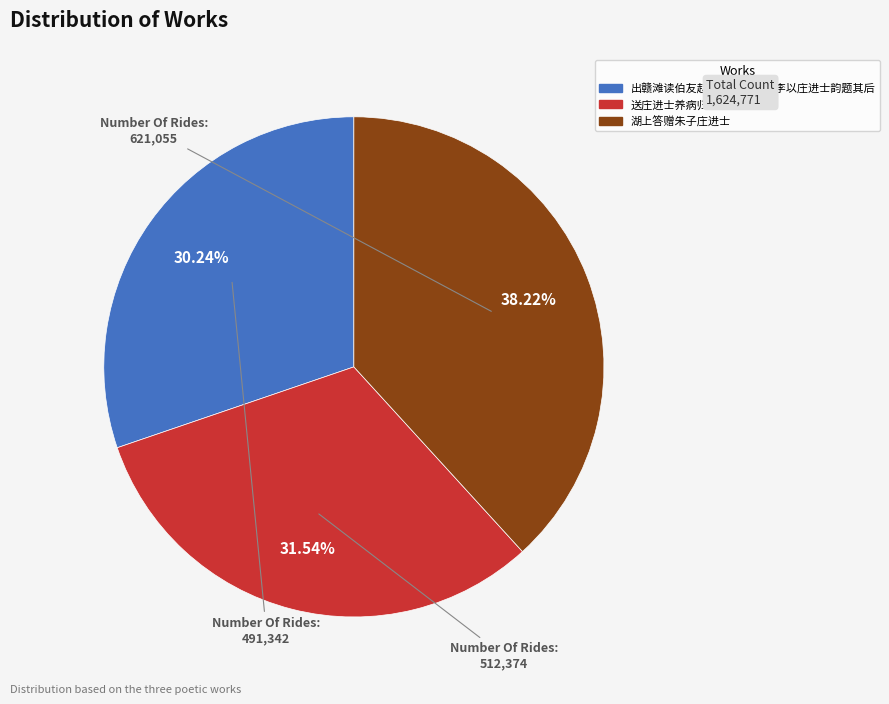

Is there a majority slice in this chart?

No